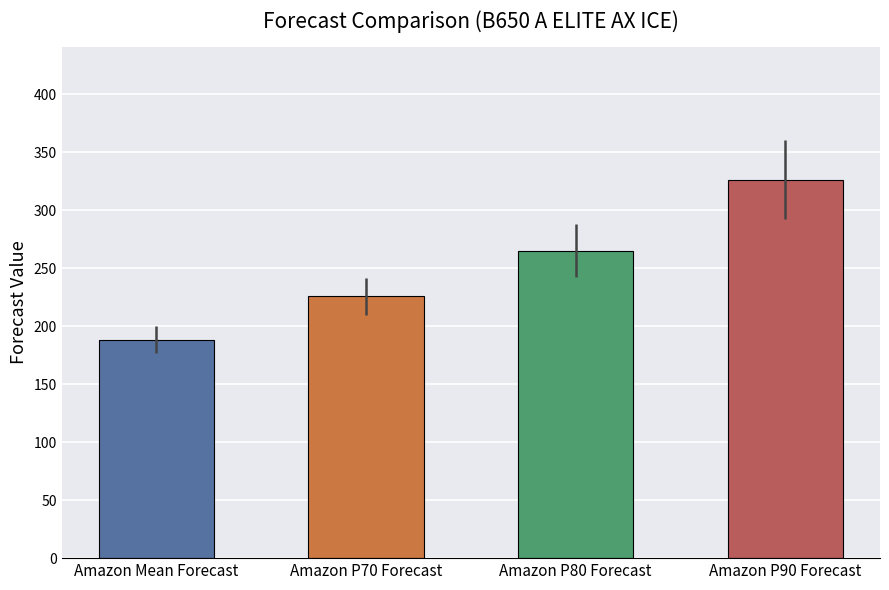

Which series has the largest total across all categories?

Amazon P90 Forecast